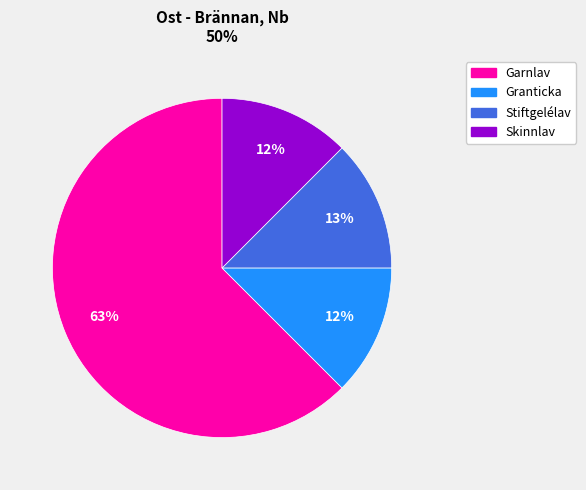

How many slices are in this pie chart?

4